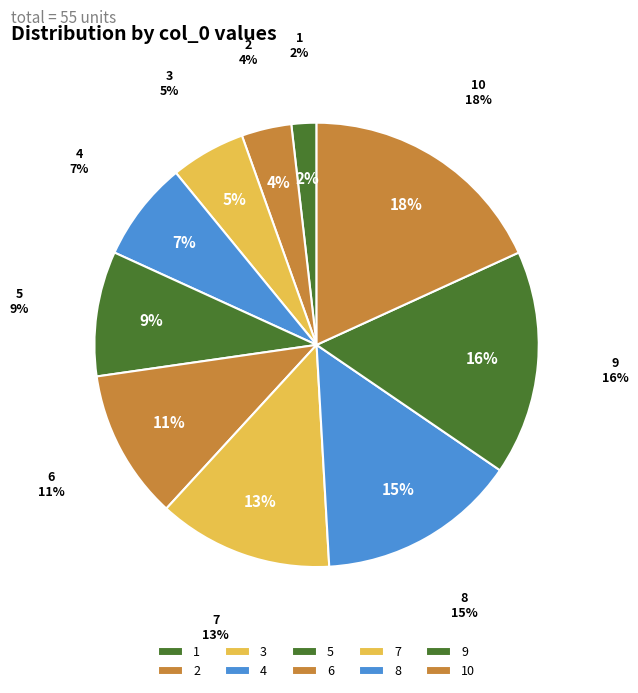

True or false: 10 accounts for 18% of the total.

True